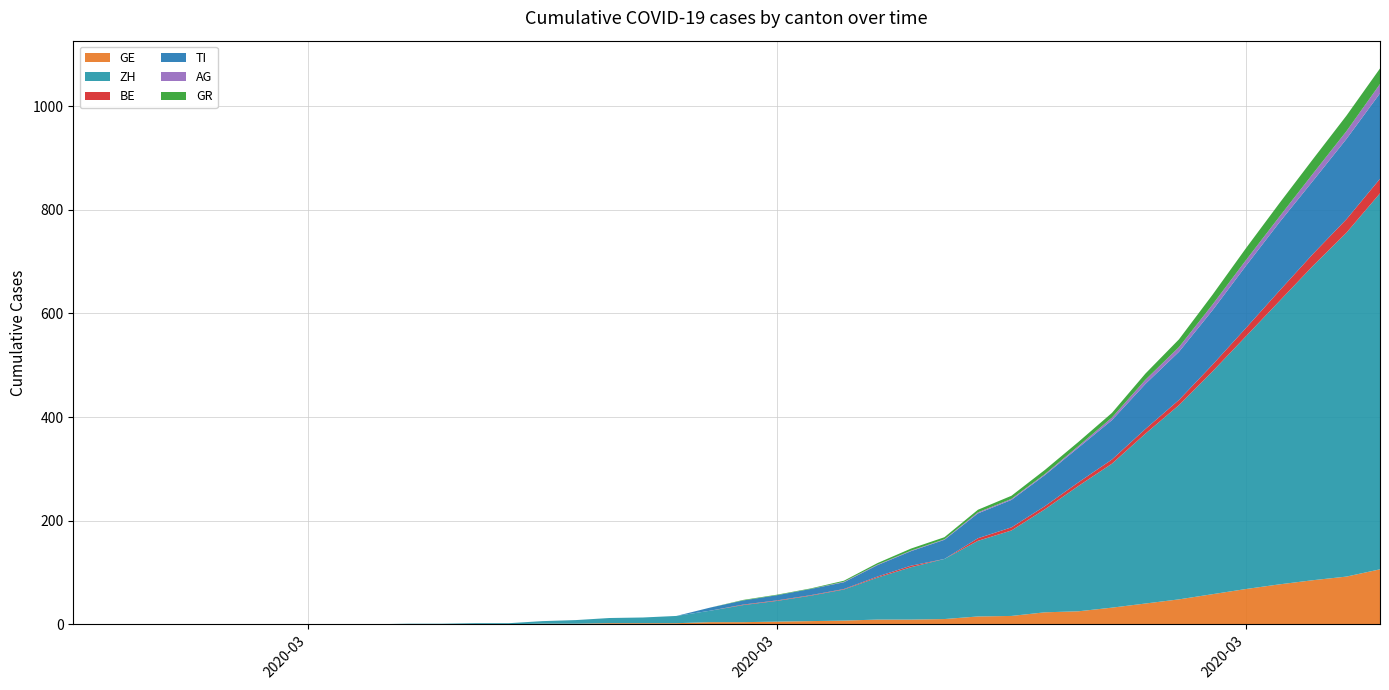

Reading right to left, what are all the values shown in this chart?

GE: 2020-04-04=106	2020-04-03=92	2020-04-02=85	2020-04-01=77	2020-03-31=68	2020-03-30=58	2020-03-29=48	2020-03-28=40	2020-03-27=32	2020-03-26=25	2020-03-25=23	2020-03-24=16	2020-03-23=15	2020-03-22=10	2020-03-21=9	2020-03-20=9	2020-03-19=7	2020-03-18=6	2020-03-17=5	2020-03-16=4	2020-03-15=4	2020-03-14=2	2020-03-13=2	2020-03-12=2	2020-03-11=1	2020-03-10=1	2020-03-09=0	2020-03-08=0	2020-03-07=0	2020-03-06=0	2020-03-05=0	2020-03-04=0	2020-03-03=0	2020-03-02=0	2020-03-01=0	2020-02-29=0	2020-02-28=0	2020-02-27=0	2020-02-26=0	2020-02-25=0
ZH: 2020-04-04=726	2020-04-03=664	2020-04-02=607	2020-04-01=547	2020-03-31=488	2020-03-30=430	2020-03-29=375	2020-03-28=328	2020-03-27=278	2020-03-26=242	2020-03-25=199	2020-03-24=165	2020-03-23=146	2020-03-22=116	2020-03-21=101	2020-03-20=81	2020-03-19=60	2020-03-18=49	2020-03-17=40	2020-03-16=33	2020-03-15=22	2020-03-14=14	2020-03-13=11	2020-03-12=10	2020-03-11=7	2020-03-10=5	2020-03-09=2	2020-03-08=2	2020-03-07=1	2020-03-06=1	2020-03-05=0	2020-03-04=0	2020-03-03=0	2020-03-02=0	2020-03-01=0	2020-02-29=0	2020-02-28=0	2020-02-27=0	2020-02-26=0	2020-02-25=0
BE: 2020-04-04=28	2020-04-03=26	2020-04-02=23	2020-04-01=20	2020-03-31=16	2020-03-30=13	2020-03-29=10	2020-03-28=9	2020-03-27=8	2020-03-26=7	2020-03-25=6	2020-03-24=6	2020-03-23=5	2020-03-22=0	2020-03-21=3	2020-03-20=2	2020-03-19=1	2020-03-18=1	2020-03-17=1	2020-03-16=1	2020-03-15=0	2020-03-14=0	2020-03-13=0	2020-03-12=0	2020-03-11=0	2020-03-10=0	2020-03-09=0	2020-03-08=0	2020-03-07=0	2020-03-06=0	2020-03-05=0	2020-03-04=0	2020-03-03=0	2020-03-02=0	2020-03-01=0	2020-02-29=0	2020-02-28=0	2020-02-27=0	2020-02-26=0	2020-02-25=0
TI: 2020-04-04=165	2020-04-03=155	2020-04-02=141	2020-04-01=132	2020-03-31=120	2020-03-30=105	2020-03-29=93	2020-03-28=87	2020-03-27=76	2020-03-26=67	2020-03-25=60	2020-03-24=53	2020-03-23=48	2020-03-22=37	2020-03-21=28	2020-03-20=22	2020-03-19=13	2020-03-18=12	2020-03-17=10	2020-03-16=8	2020-03-15=6	2020-03-14=0	2020-03-13=0	2020-03-12=0	2020-03-11=0	2020-03-10=0	2020-03-09=0	2020-03-08=0	2020-03-07=0	2020-03-06=0	2020-03-05=0	2020-03-04=0	2020-03-03=0	2020-03-02=0	2020-03-01=0	2020-02-29=0	2020-02-28=0	2020-02-27=0	2020-02-26=0	2020-02-25=0
AG: 2020-04-04=18	2020-04-03=15	2020-04-02=14	2020-04-01=11	2020-03-31=11	2020-03-30=11	2020-03-29=9	2020-03-28=8	2020-03-27=5	2020-03-26=3	2020-03-25=2	2020-03-24=2	2020-03-23=2	2020-03-22=1	2020-03-21=1	2020-03-20=1	2020-03-19=1	2020-03-18=0	2020-03-17=0	2020-03-16=0	2020-03-15=0	2020-03-14=0	2020-03-13=0	2020-03-12=0	2020-03-11=0	2020-03-10=0	2020-03-09=0	2020-03-08=0	2020-03-07=0	2020-03-06=0	2020-03-05=0	2020-03-04=0	2020-03-03=0	2020-03-02=0	2020-03-01=0	2020-02-29=0	2020-02-28=0	2020-02-27=0	2020-02-26=0	2020-02-25=0
GR: 2020-04-04=30	2020-04-03=30	2020-04-02=28	2020-04-01=26	2020-03-31=23	2020-03-30=19	2020-03-29=15	2020-03-28=12	2020-03-27=9	2020-03-26=8	2020-03-25=8	2020-03-24=6	2020-03-23=5	2020-03-22=4	2020-03-21=4	2020-03-20=3	2020-03-19=2	2020-03-18=1	2020-03-17=1	2020-03-16=1	2020-03-15=0	2020-03-14=0	2020-03-13=0	2020-03-12=0	2020-03-11=0	2020-03-10=0	2020-03-09=0	2020-03-08=0	2020-03-07=0	2020-03-06=0	2020-03-05=0	2020-03-04=0	2020-03-03=0	2020-03-02=0	2020-03-01=0	2020-02-29=0	2020-02-28=0	2020-02-27=0	2020-02-26=0	2020-02-25=0